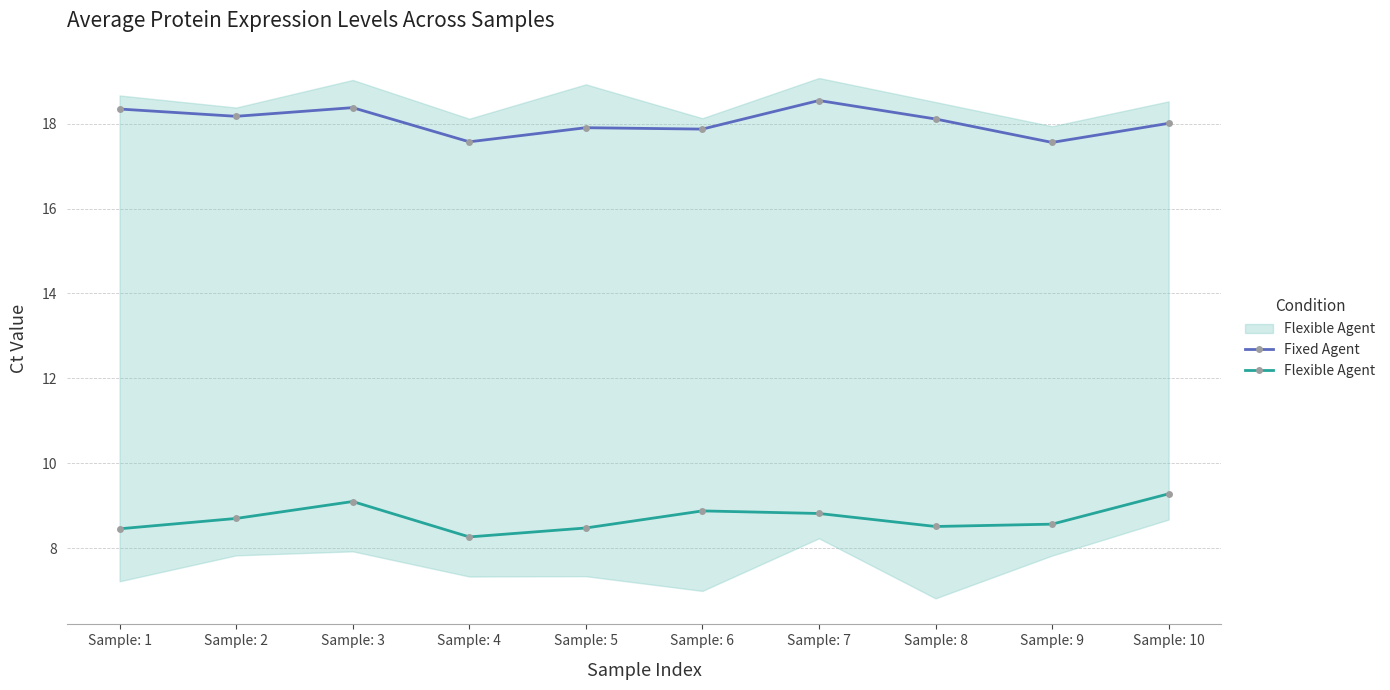

What is the approximate value of Flexible Agent at Sample: 2?

8.7